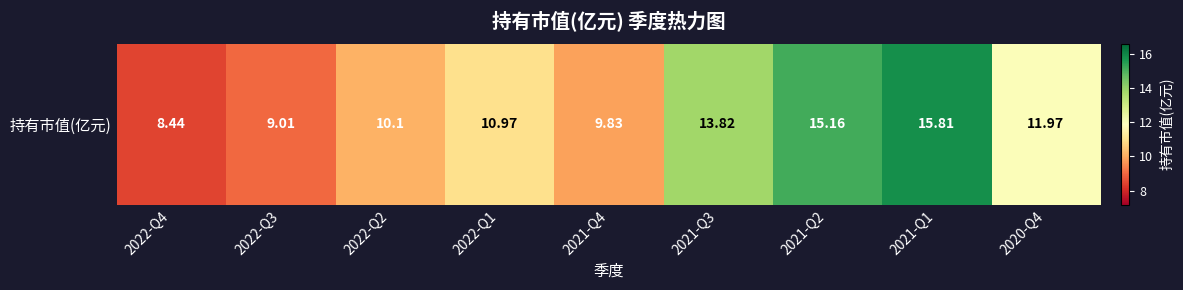

What is the sum of the values at 2022-Q3 and 2020-Q4?

21.0